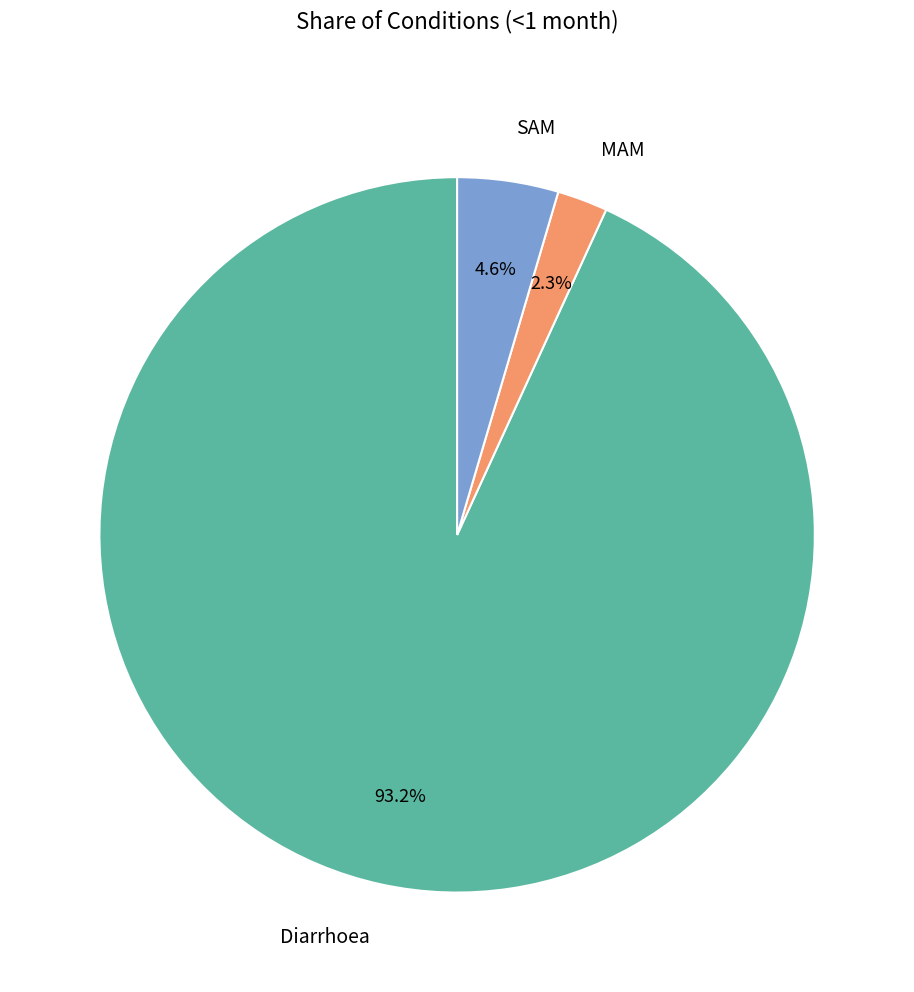

To the nearest percent, what is the difference between the SAM and Diarrhoea slice percentages?

89%